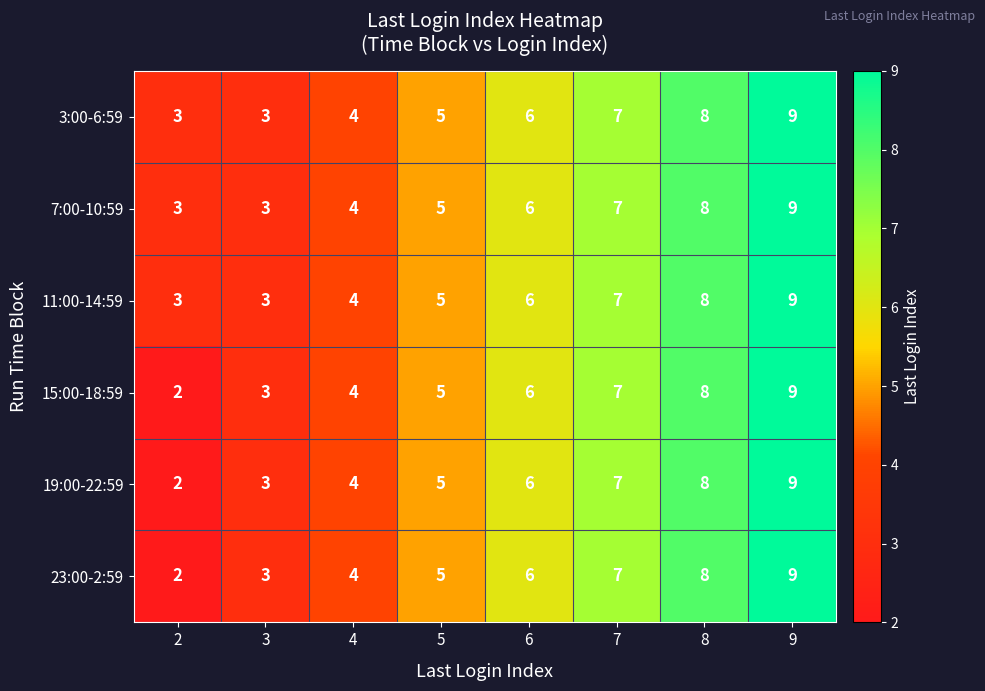

What is the difference between the second highest and minimum values in the 7:00-10:59 series?

5